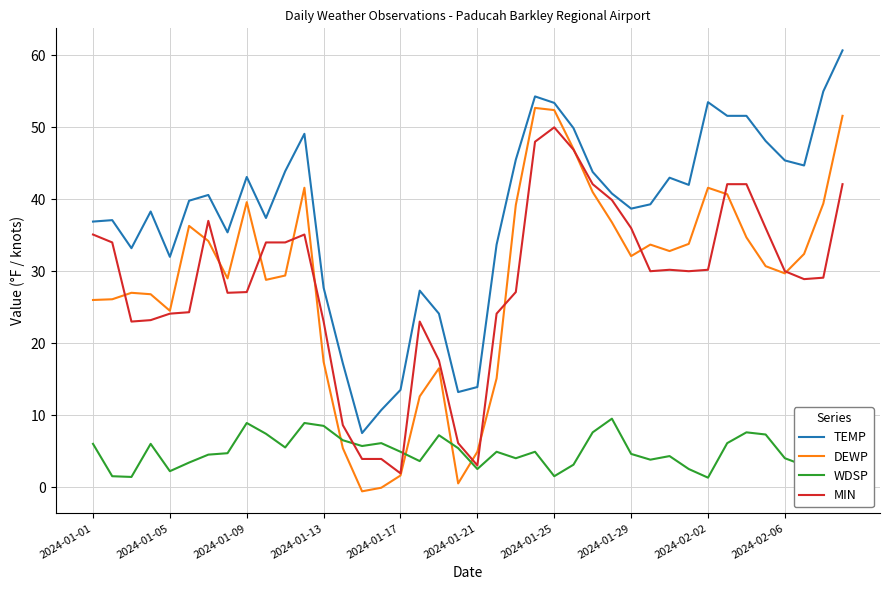

True or false: WDSP and MIN cross at least once.

True